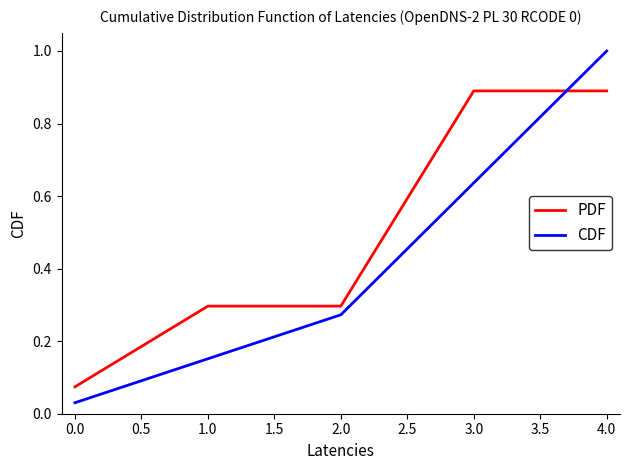

At 1.0, list the series in order from smallest to largest.

CDF, PDF